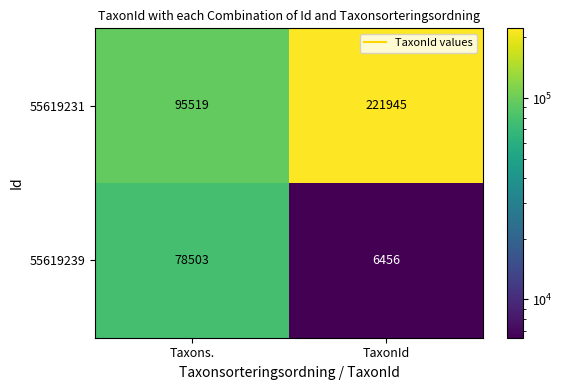

What is the spread (max minus min) of values at Taxons.?

17016